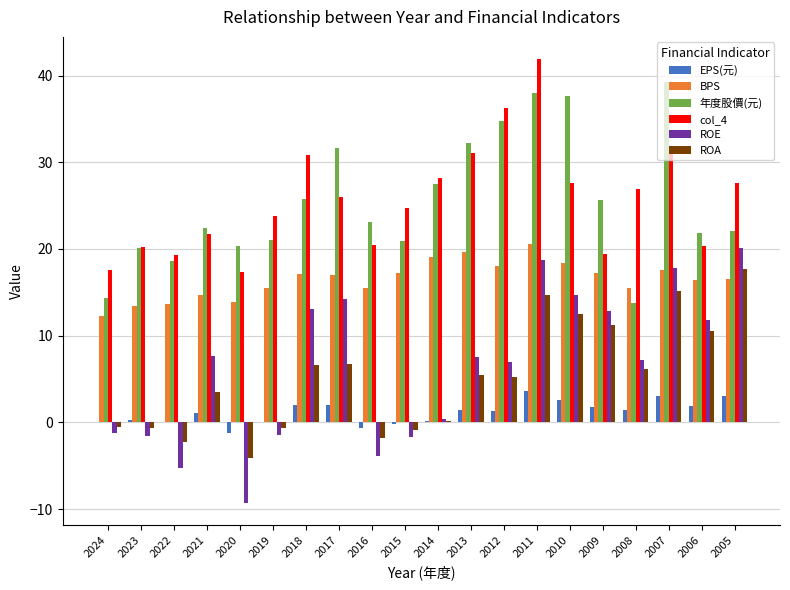

Is the value of col_4 at 2015 greater than the value of EPS(元) at 2024?

Yes